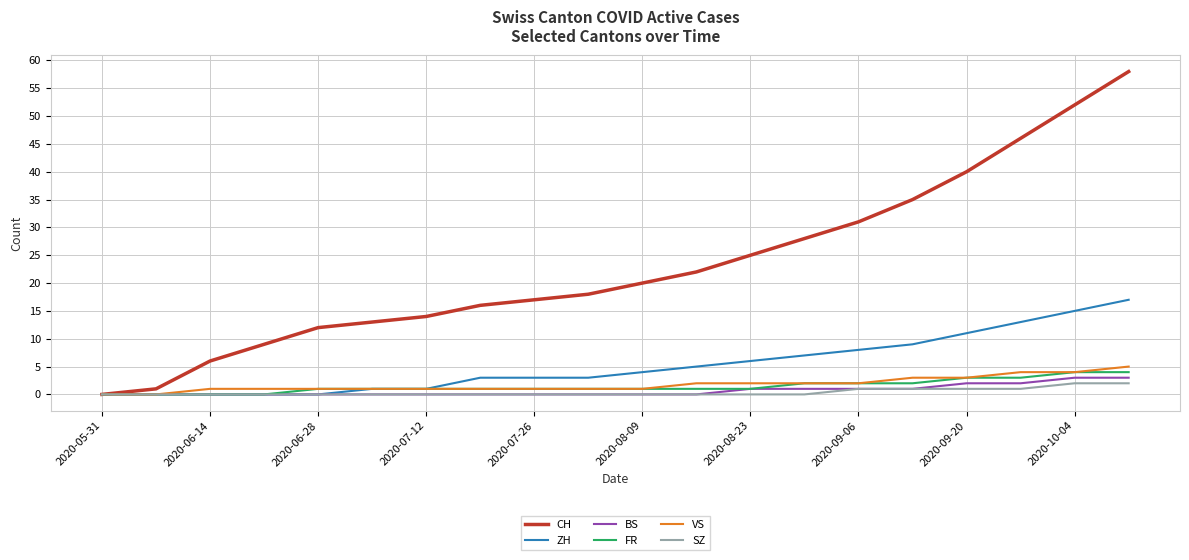

Which series has the largest total across all categories?

CH